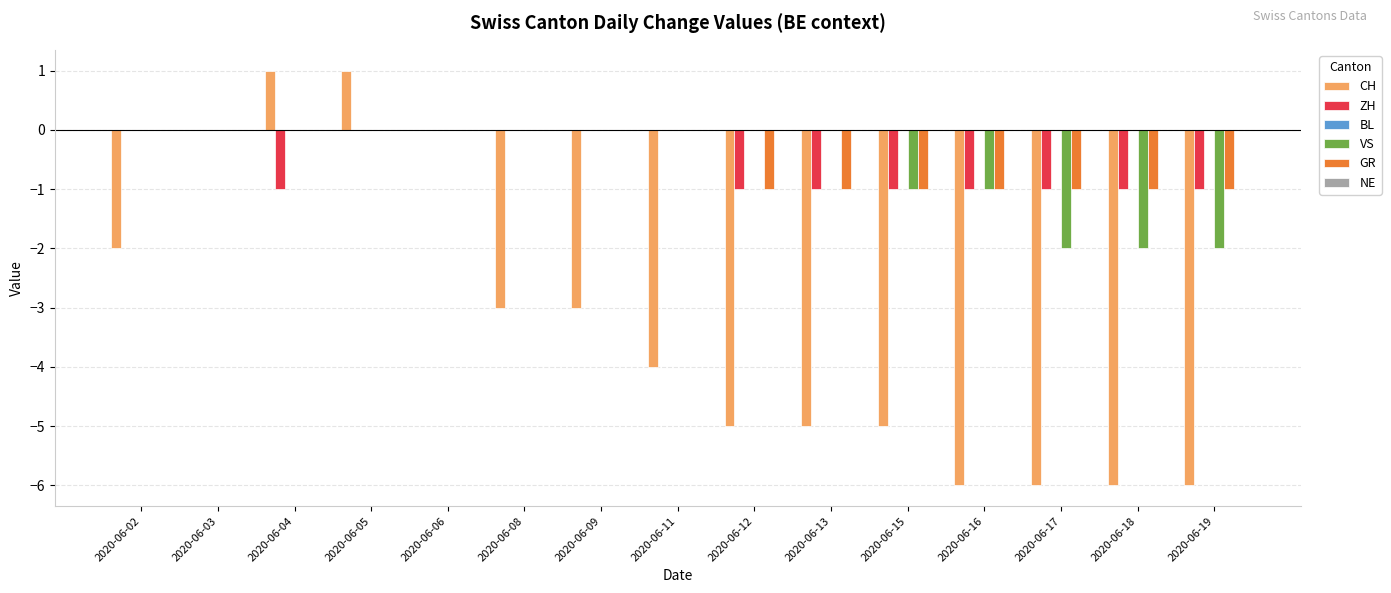

The value of CH at 2020-06-02 is -2. True or false?

True